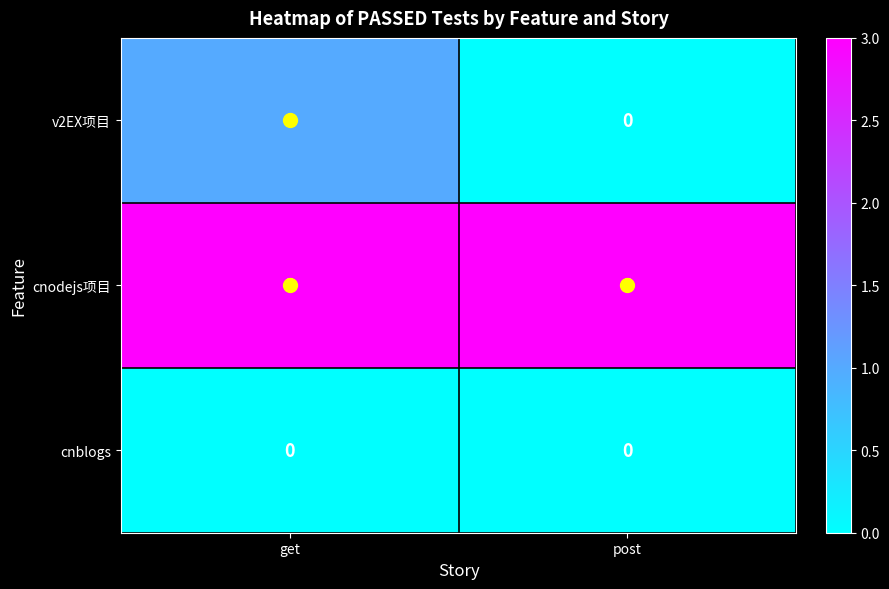

What is the total value across all series at get?

4